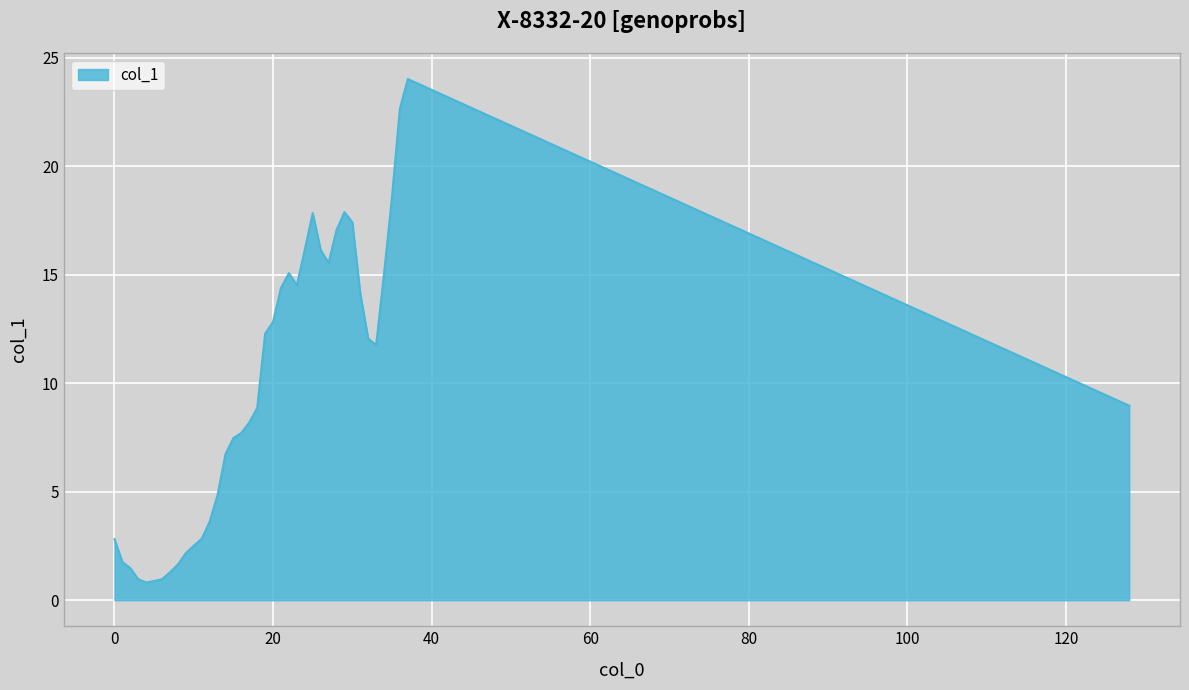

What is the minimum value shown in the chart?

0.8